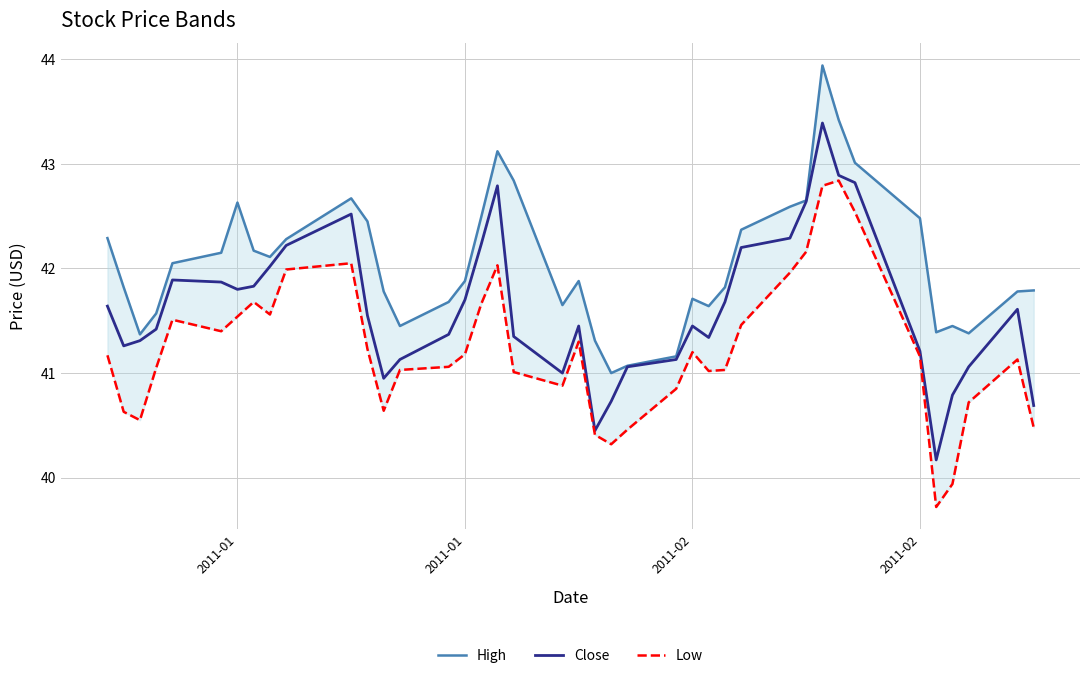

At which label does Low first exceed 41?

2011-01